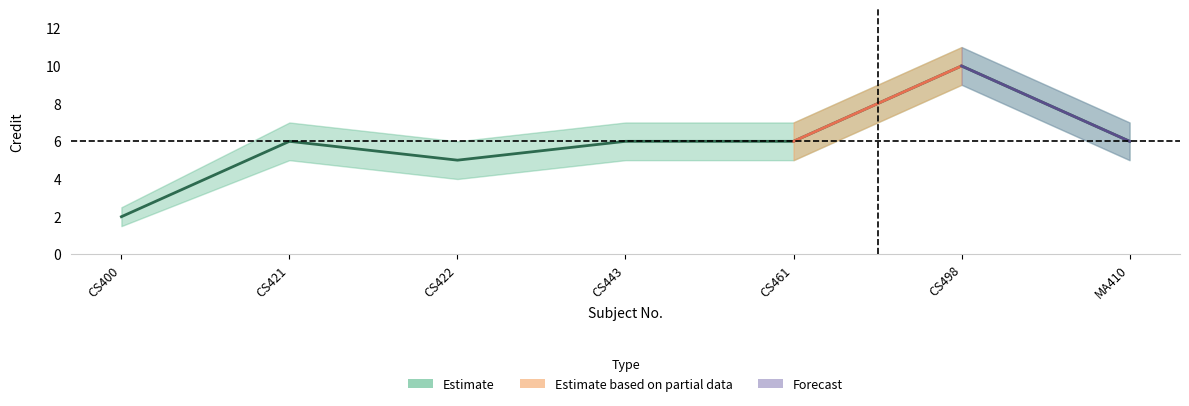

What is the maximum value shown in the chart?

11.0